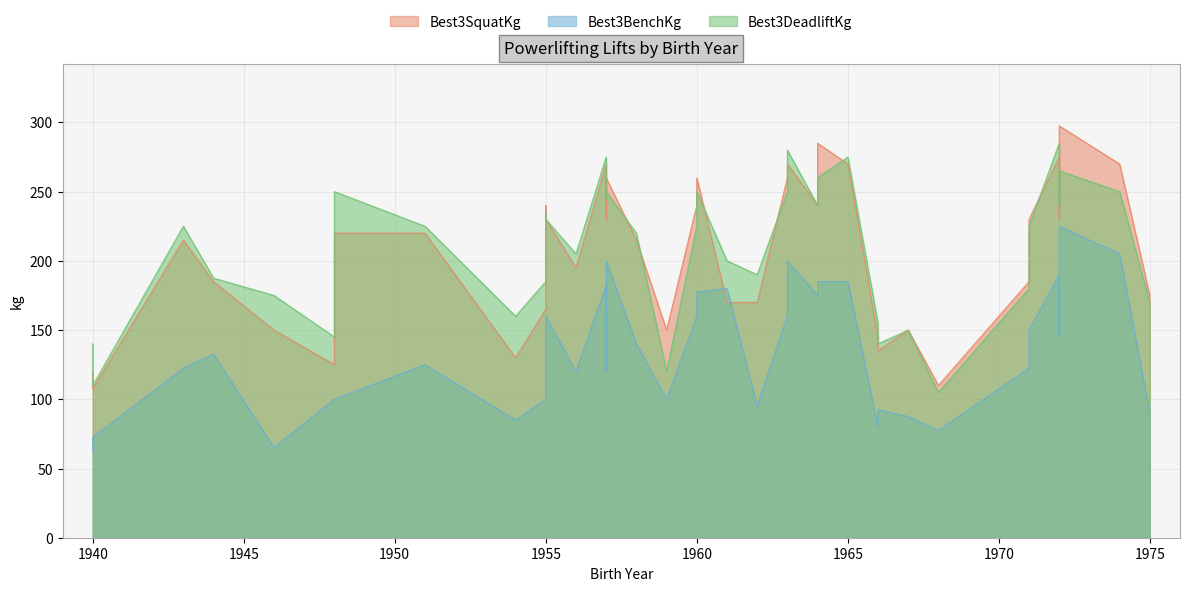

What are all the series names shown in the legend?

Best3SquatKg, Best3BenchKg, Best3DeadliftKg